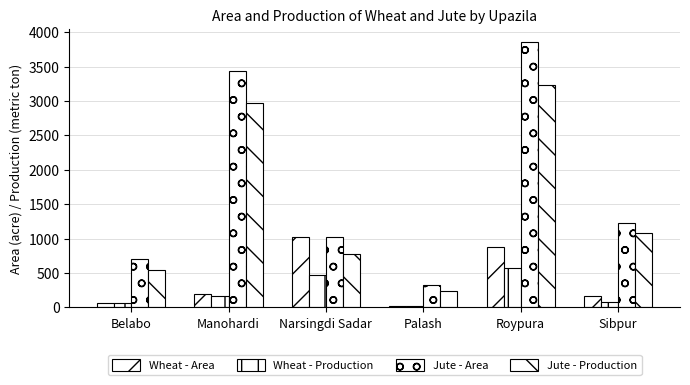

What is the sum of the Wheat - Production values at Sibpur and Narsingdi Sadar?

543